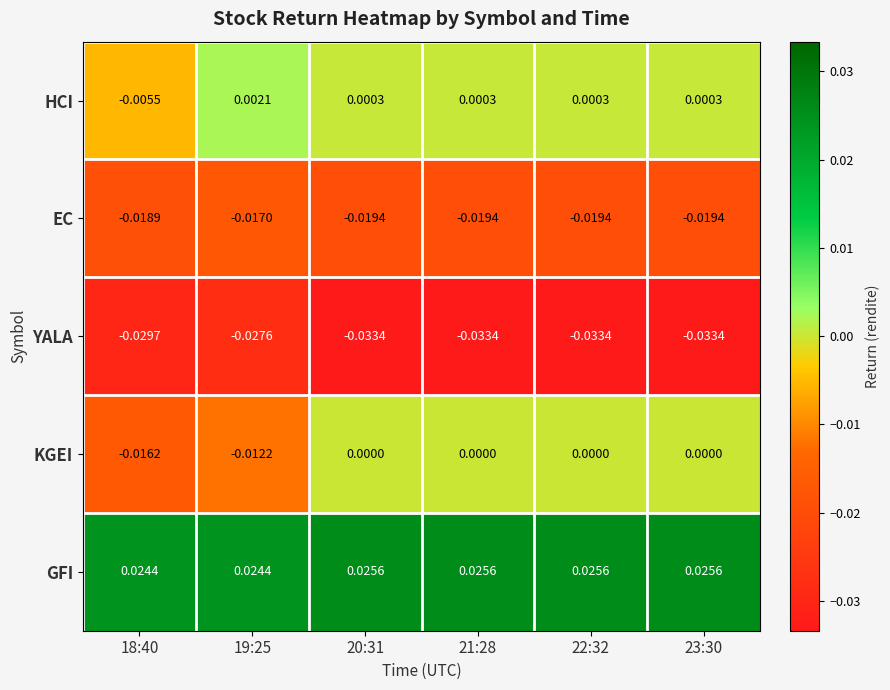

Which series has the largest total across all categories?

GFI